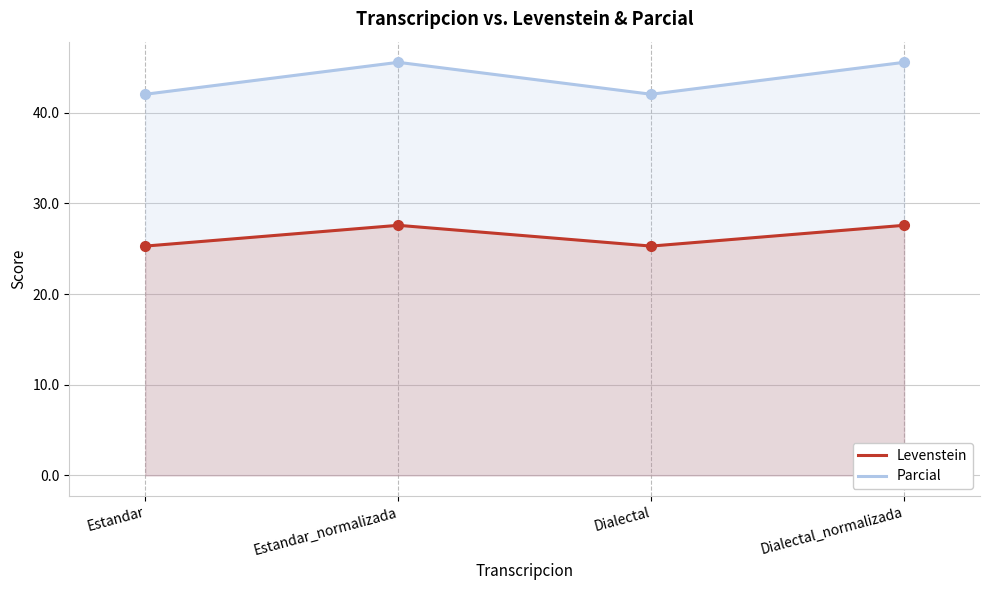

Reading left to right, extract all data points from this chart.

Levenstein: 25.3	27.6	25.3	27.6
Parcial: 42.0	45.6	42.0	45.6